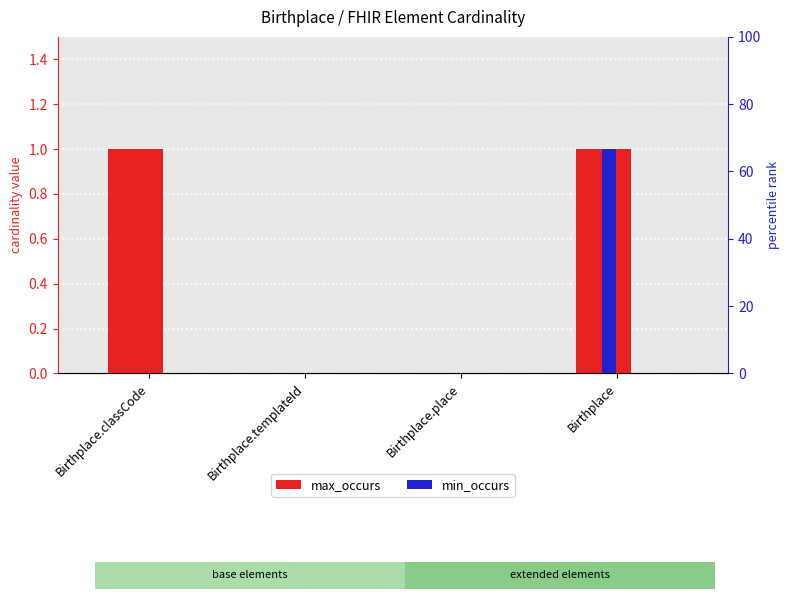

What is the maximum value shown in the chart?

1